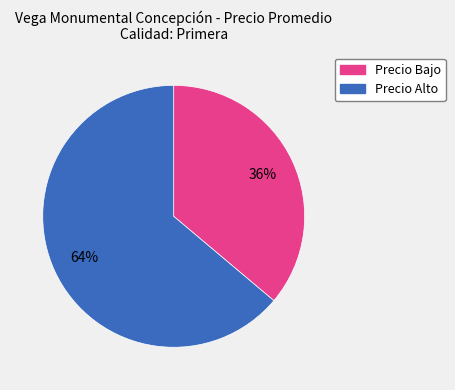

How many slices are in this pie chart?

2